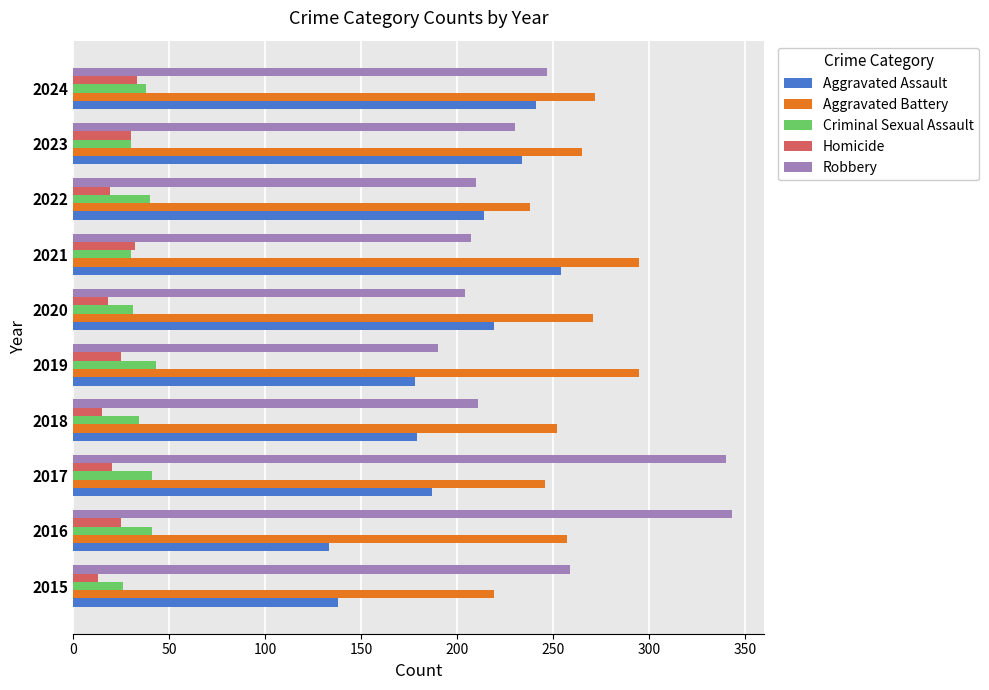

The value of Criminal Sexual Assault at 2018 is 47. True or false?

False